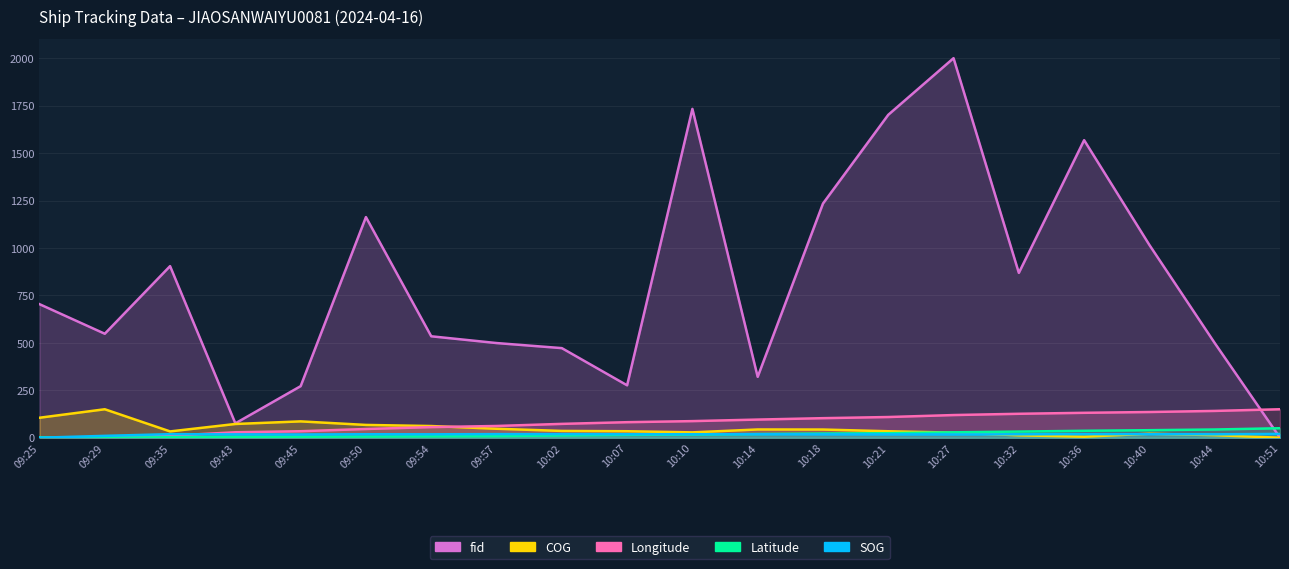

The fid series shows 835.3 at 10:02. True or false?

False